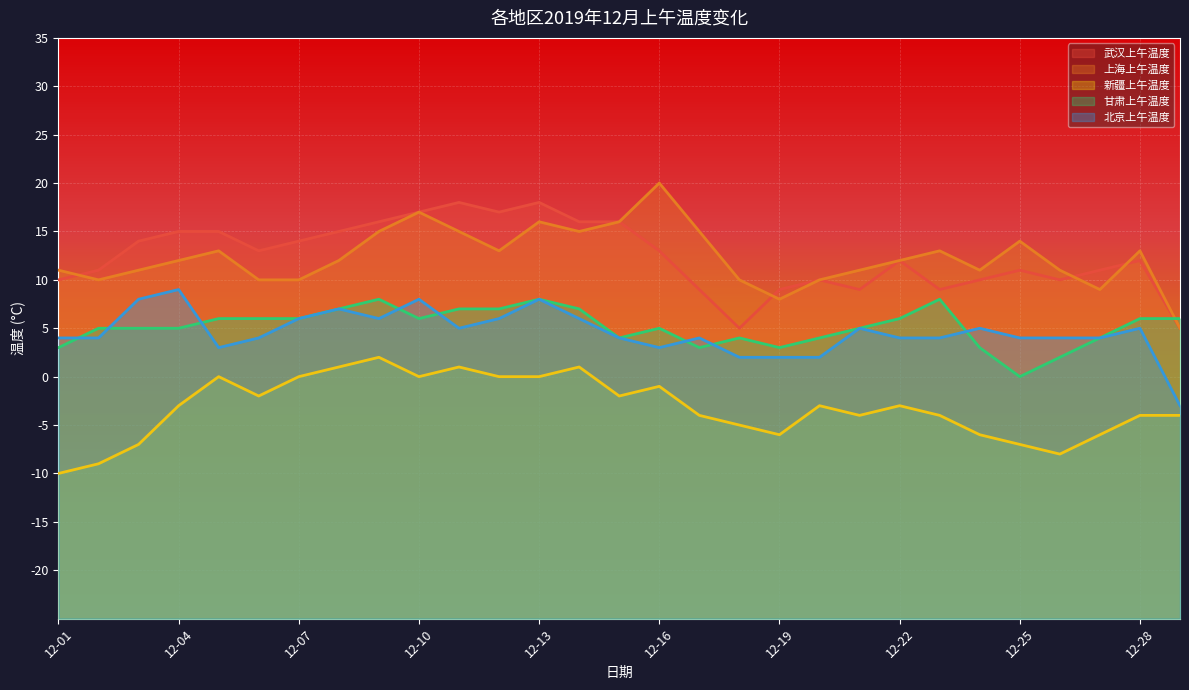

At which label does 新疆上午温度 first exceed -3?

12-05